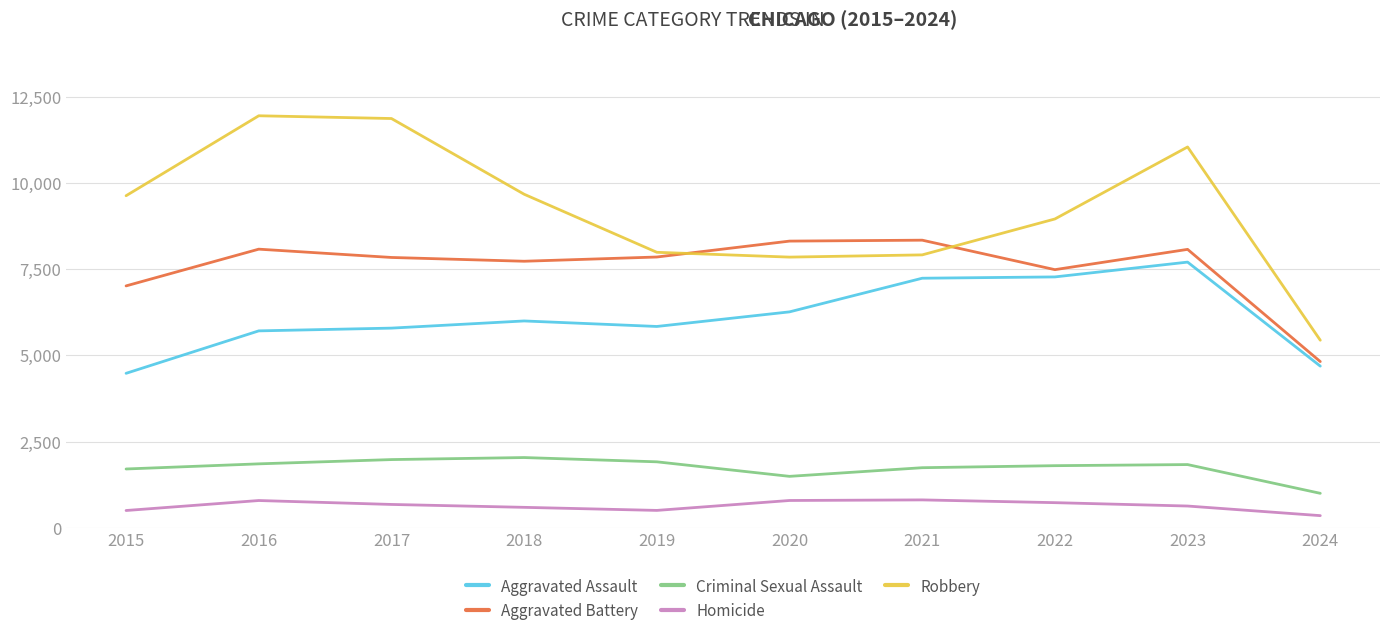

Is it true that Homicide equals 588 at 2018?

True